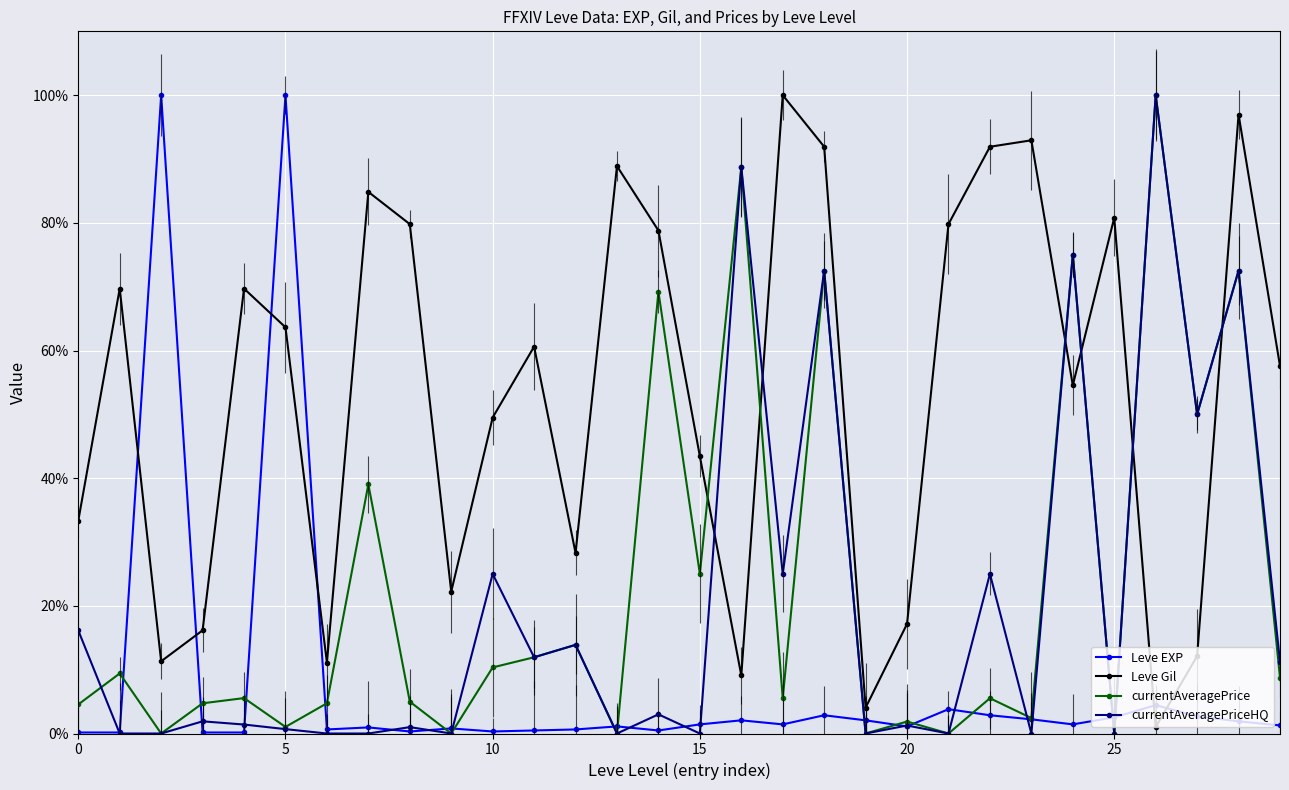

Which series ends up on top after the final intersection of Leve EXP and currentAveragePrice?

currentAveragePrice